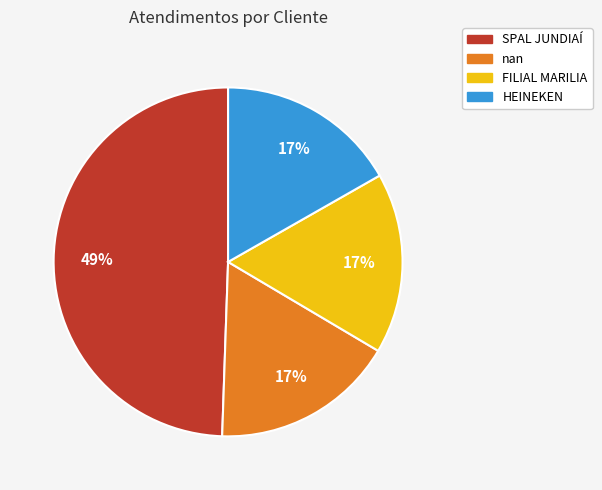

To the nearest percent, what is the average slice percentage?

25%